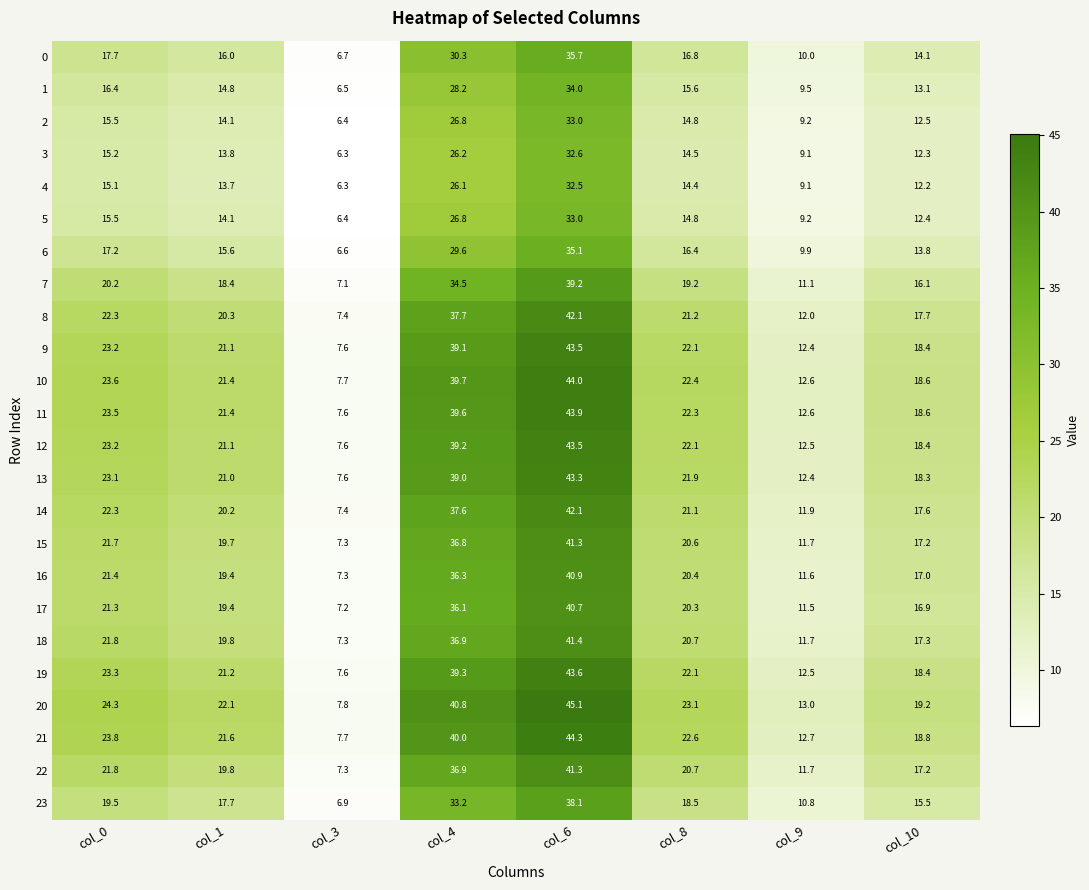

Which series has the widest spread of values?

20